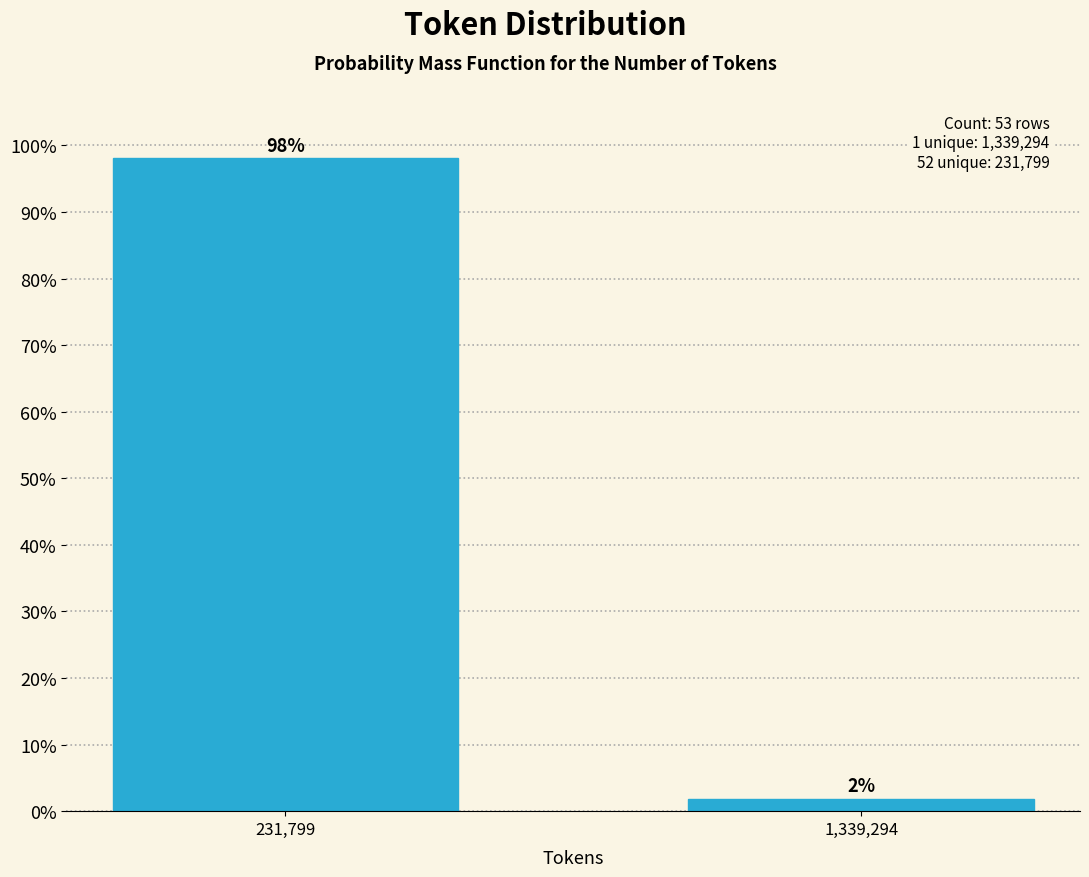

Rank the categories by value from highest to lowest.

231,799, 1,339,294